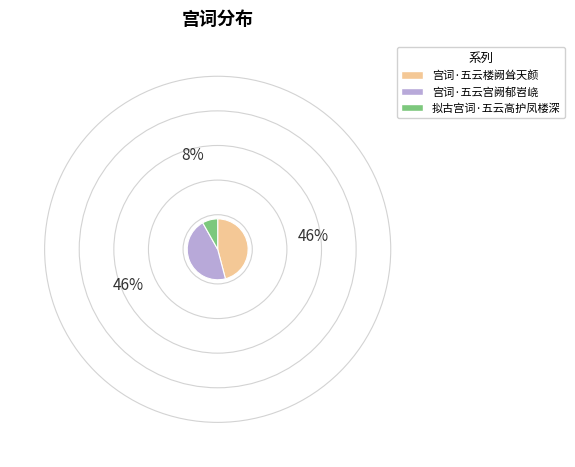

What is the smallest slice in the pie chart?

拟古宫词·五云高护凤楼深